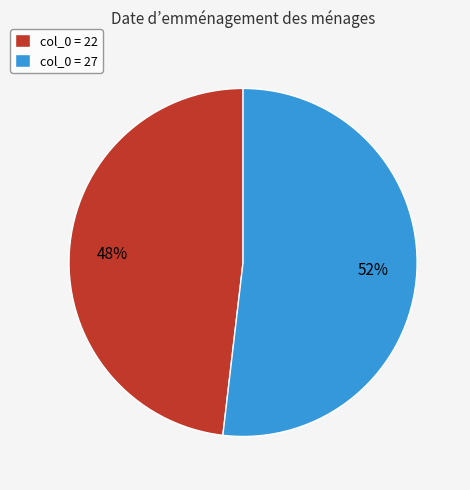

To the nearest percent, what is the average slice percentage?

50%